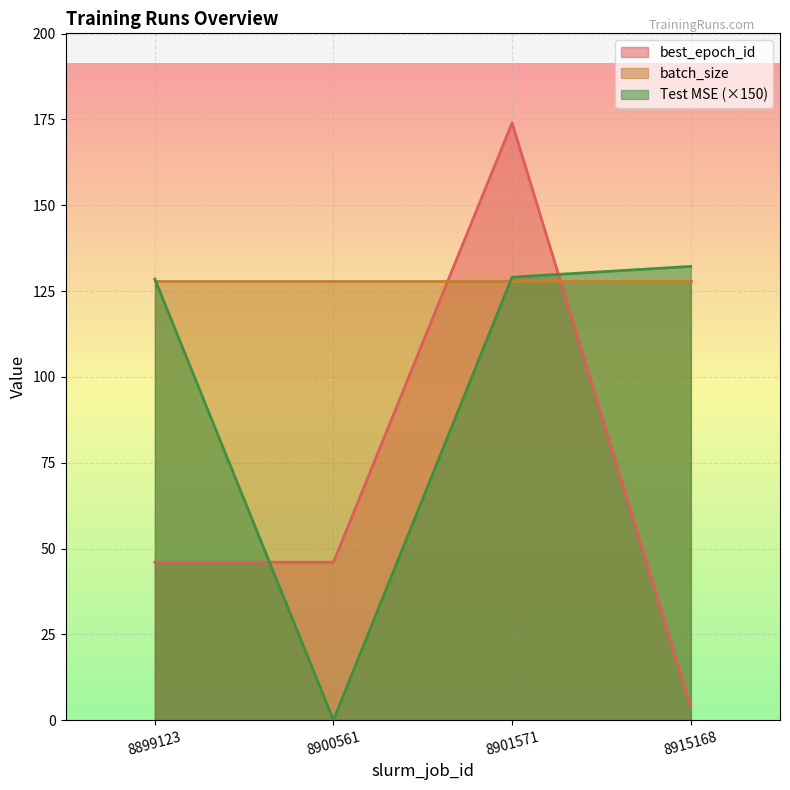

The value of best_epoch_id at 8901571 is 174.0. True or false?

True